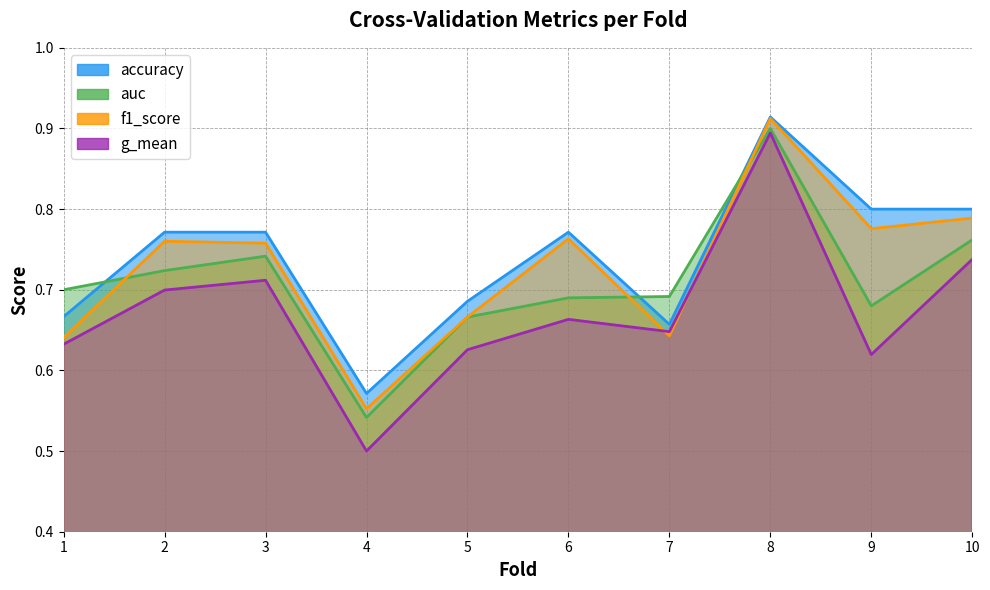

Does the chart display data point markers on the line(s)?

No